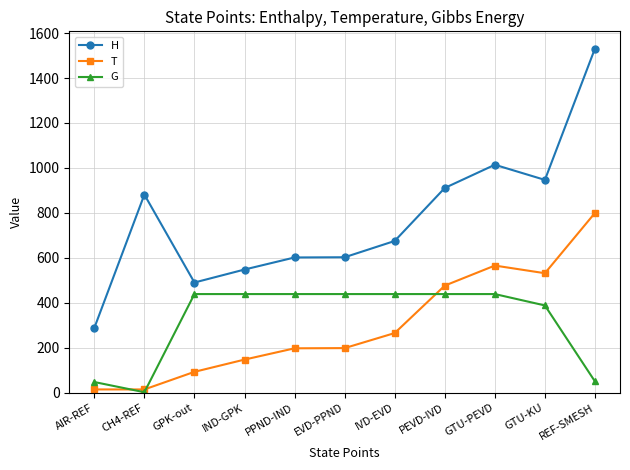

True or false: T has a value of 127.8 at IVD-EVD.

False